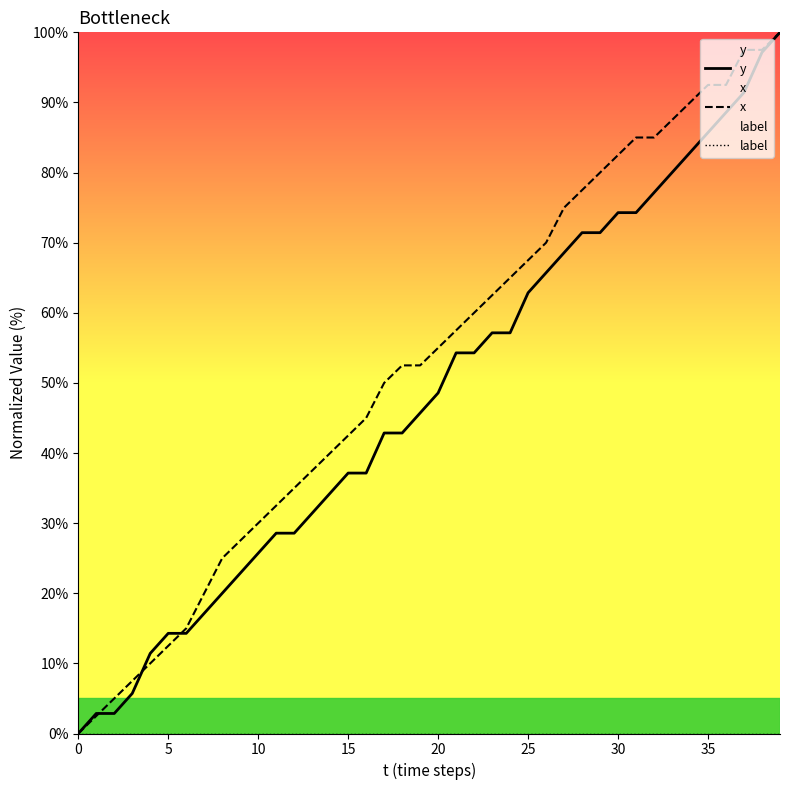

True or false: y and label intersect in this chart.

False